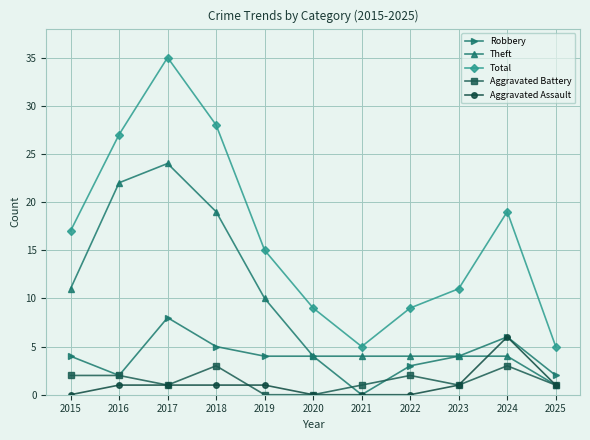

Where is the first local minimum for Robbery?

2016